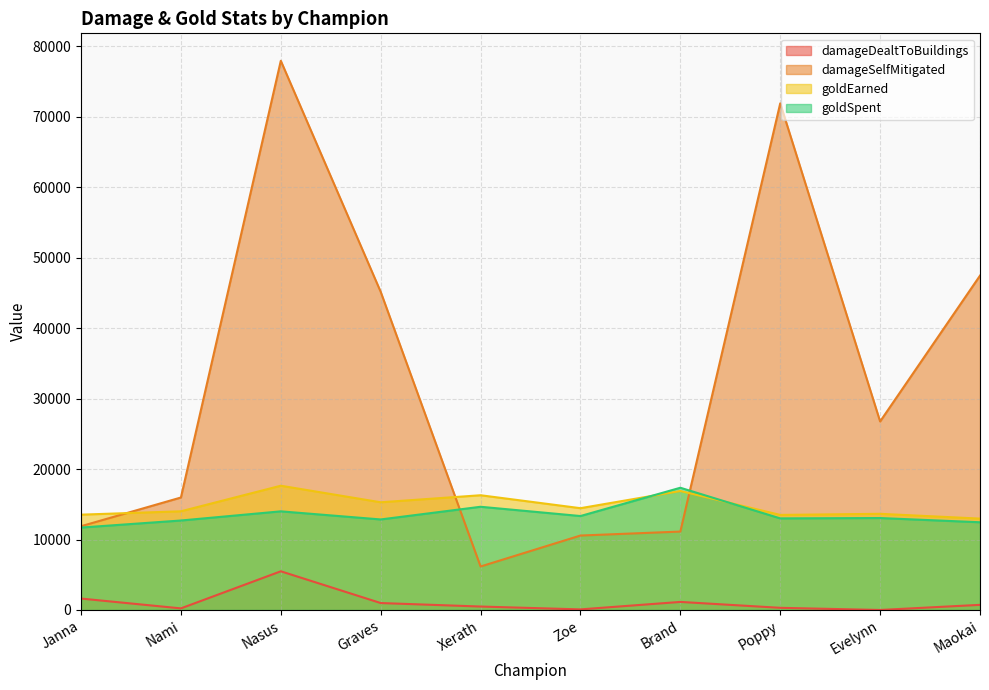

True or false: damageSelfMitigated has more than 2 interior local peaks.

False